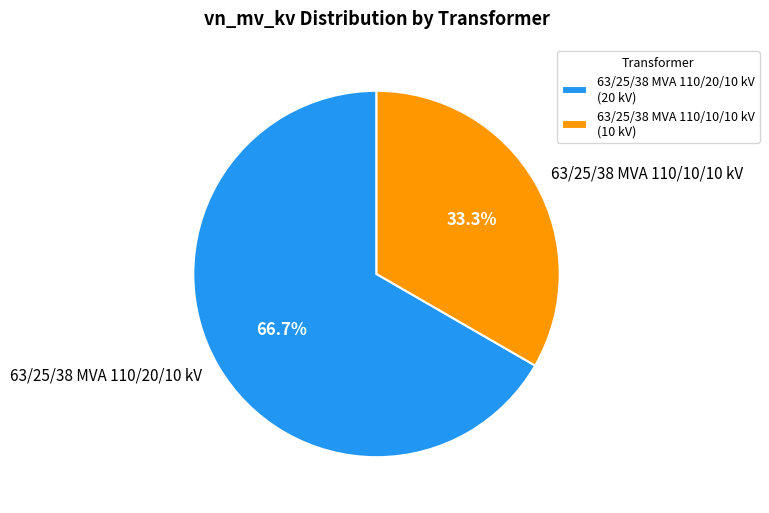

Does any single category account for the majority?

Yes